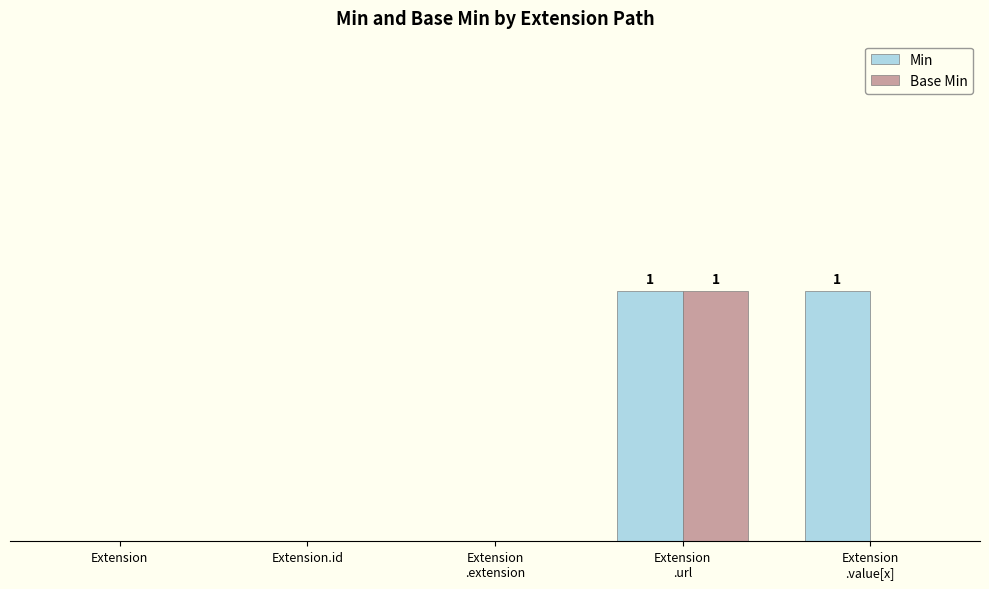

List the series in order of their peak value, lowest first.

Min, Base Min